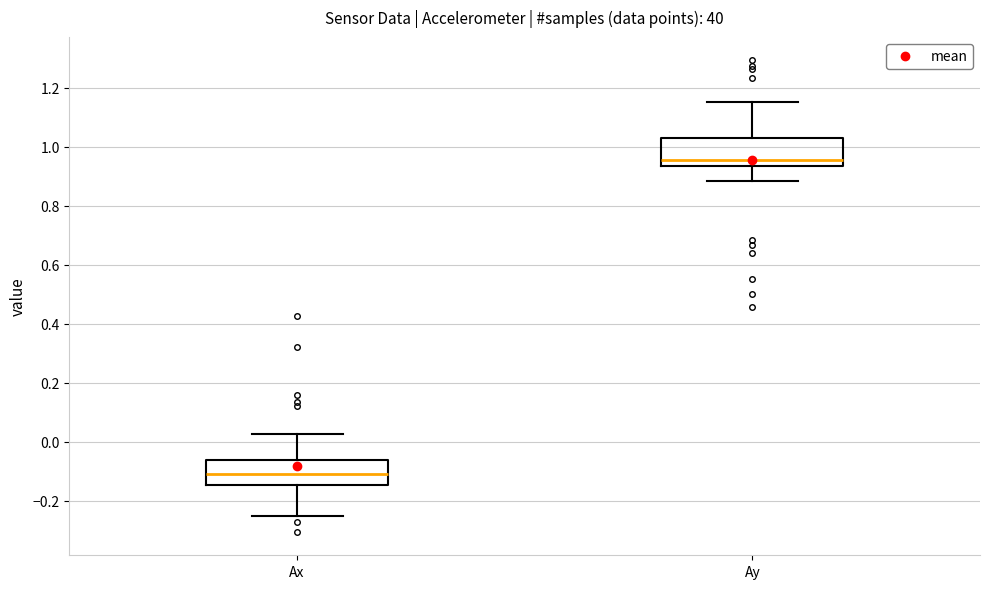

Reading left to right, transcribe this box plot: for each box, give where its median line is, the range the box spans, and where its two whiskers end, as read against the y-axis. The values are not printed on the chart, so give them approximately, as read against the axis.

Ax: median -0.10, box -0.14 to -0.06, whiskers -0.24 to 0.02
Ay: median 0.96, box 0.94 to 1.02, whiskers 0.88 to 1.16